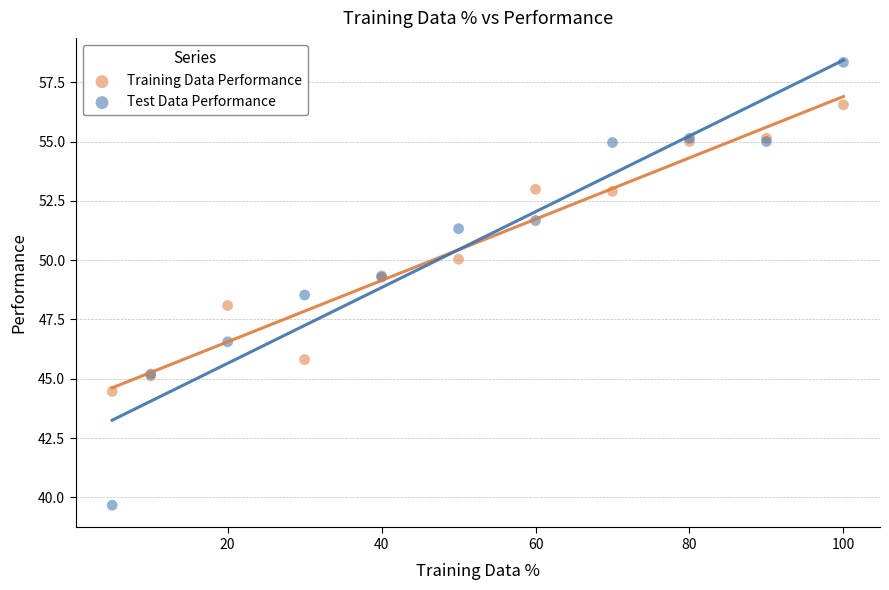

Which series reaches the minimum Y coordinate?

Test Data Performance